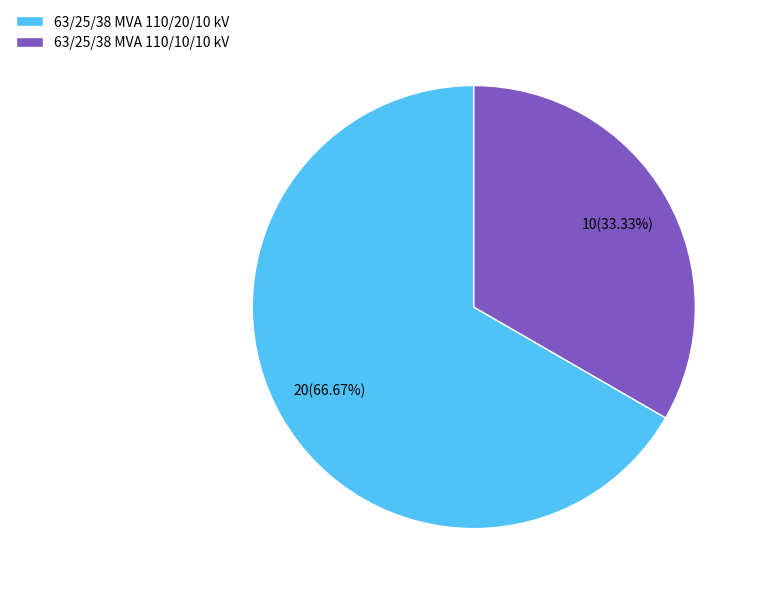

Combined, do 63/25/38 MVA 110/20/10 kV and 63/25/38 MVA 110/10/10 kV account for over 50%?

Yes